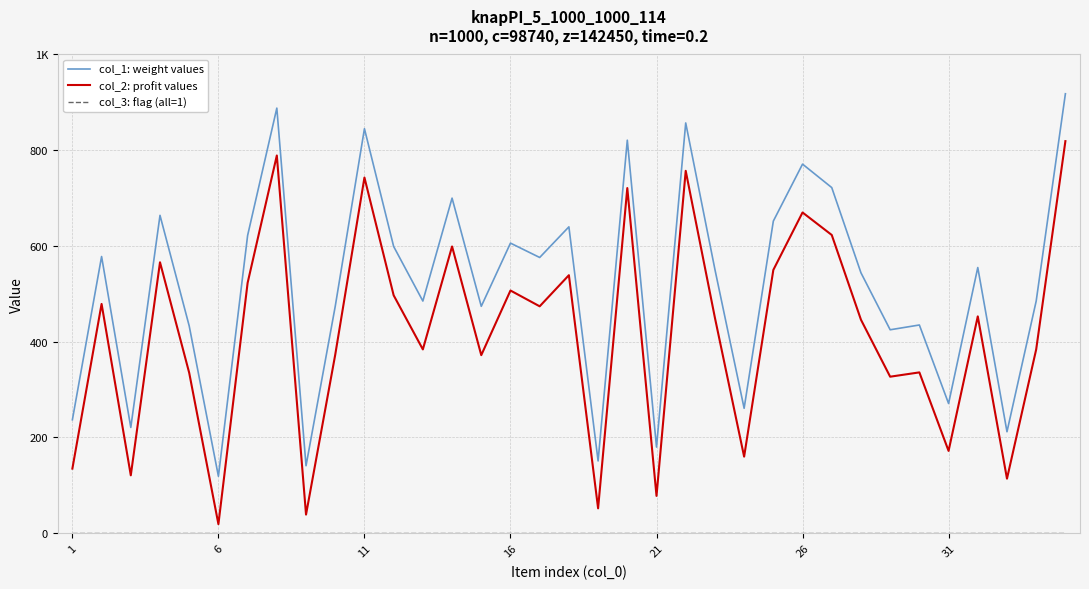

Reading left to right, transcribe all the data shown in this chart.

col_1: weight values: 237	578	221	664	433	119	622	888	141	474	845	599	485	700	474	606	576	640	151	821	180	857	551	261	652	771	722	544	425	435	271	555	212	485	918
col_2: profit values: 135	479	121	566	335	19	523	789	39	373	743	497	384	599	372	507	474	539	52	721	78	757	450	160	550	670	623	446	327	336	172	453	114	384	819
col_3: flag (all=1): 1	1	1	1	1	1	1	1	1	1	1	1	1	1	1	1	1	1	1	1	1	1	1	1	1	1	1	1	1	1	1	1	1	1	1